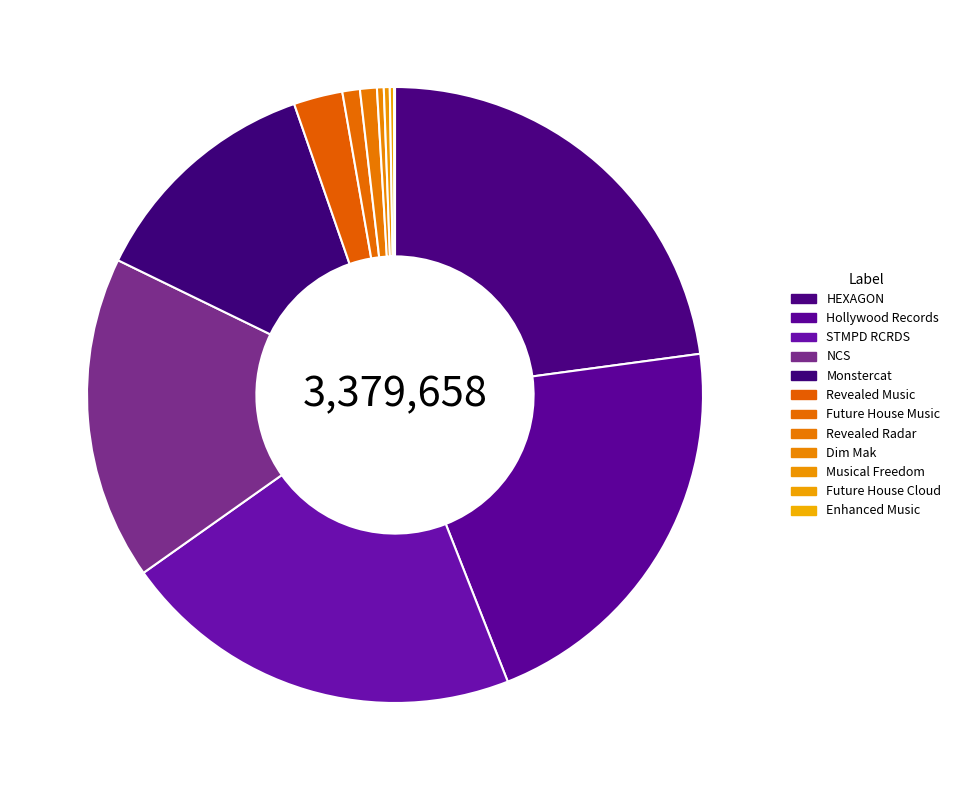

What is the largest slice in the pie chart?

HEXAGON